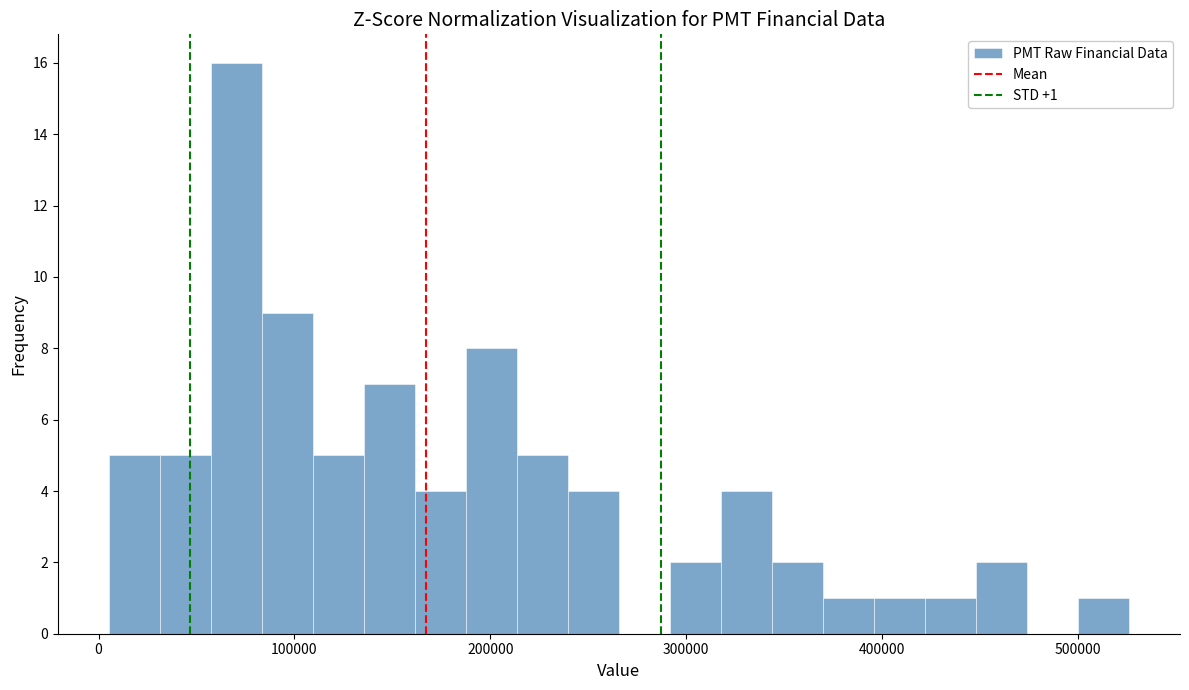

Read against the x-axis, roughly where is the centre of the tallest bar?

70000